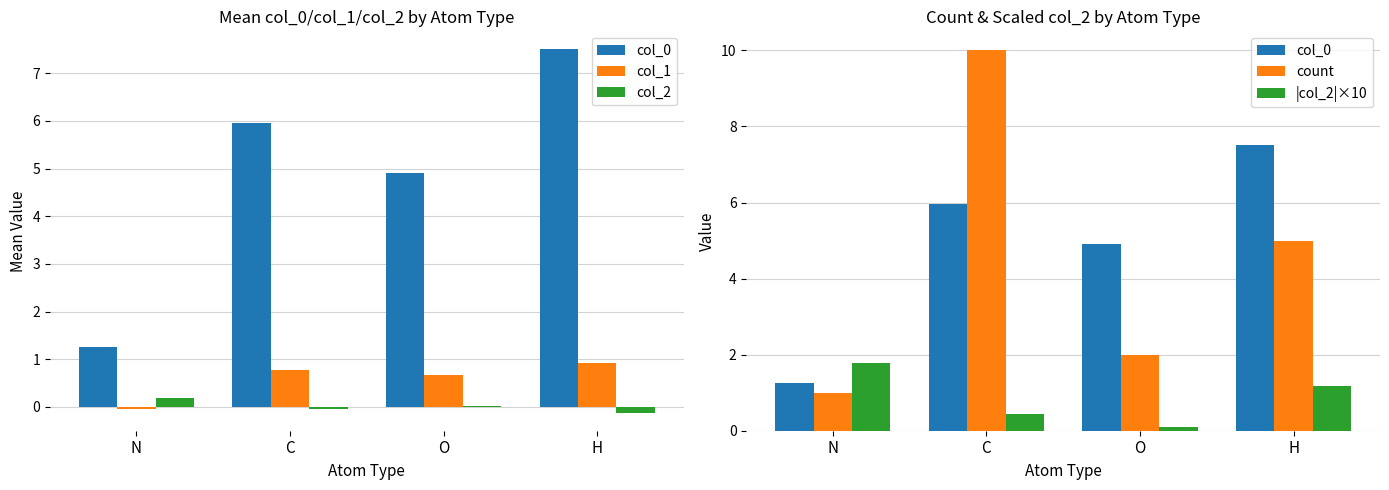

The count series shows 7.4 at H. True or false?

False